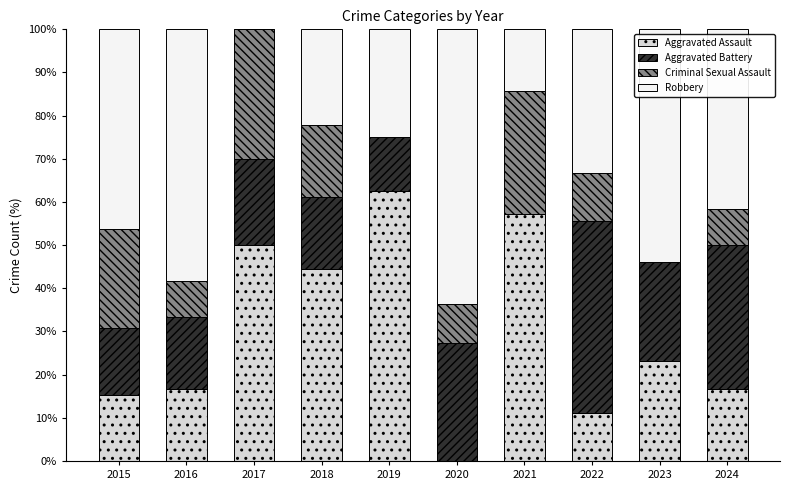

What are all the series names shown in the legend?

Aggravated Assault, Aggravated Battery, Criminal Sexual Assault, Robbery